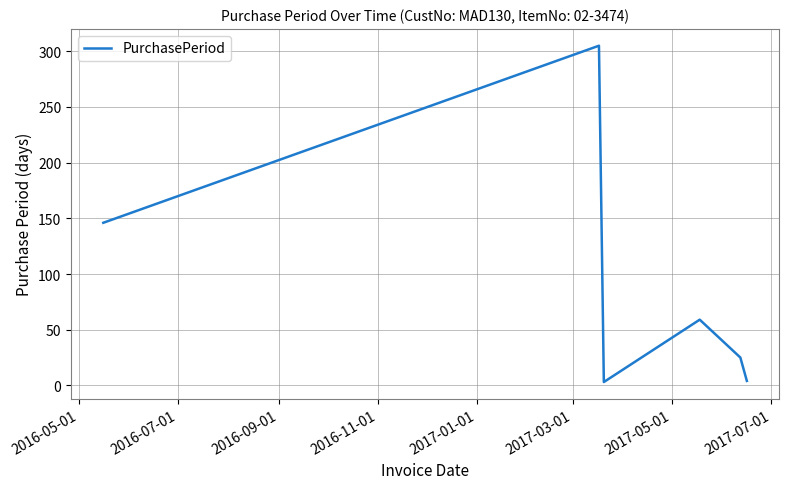

True or false: there are more than 1 points higher than both neighbors.

True